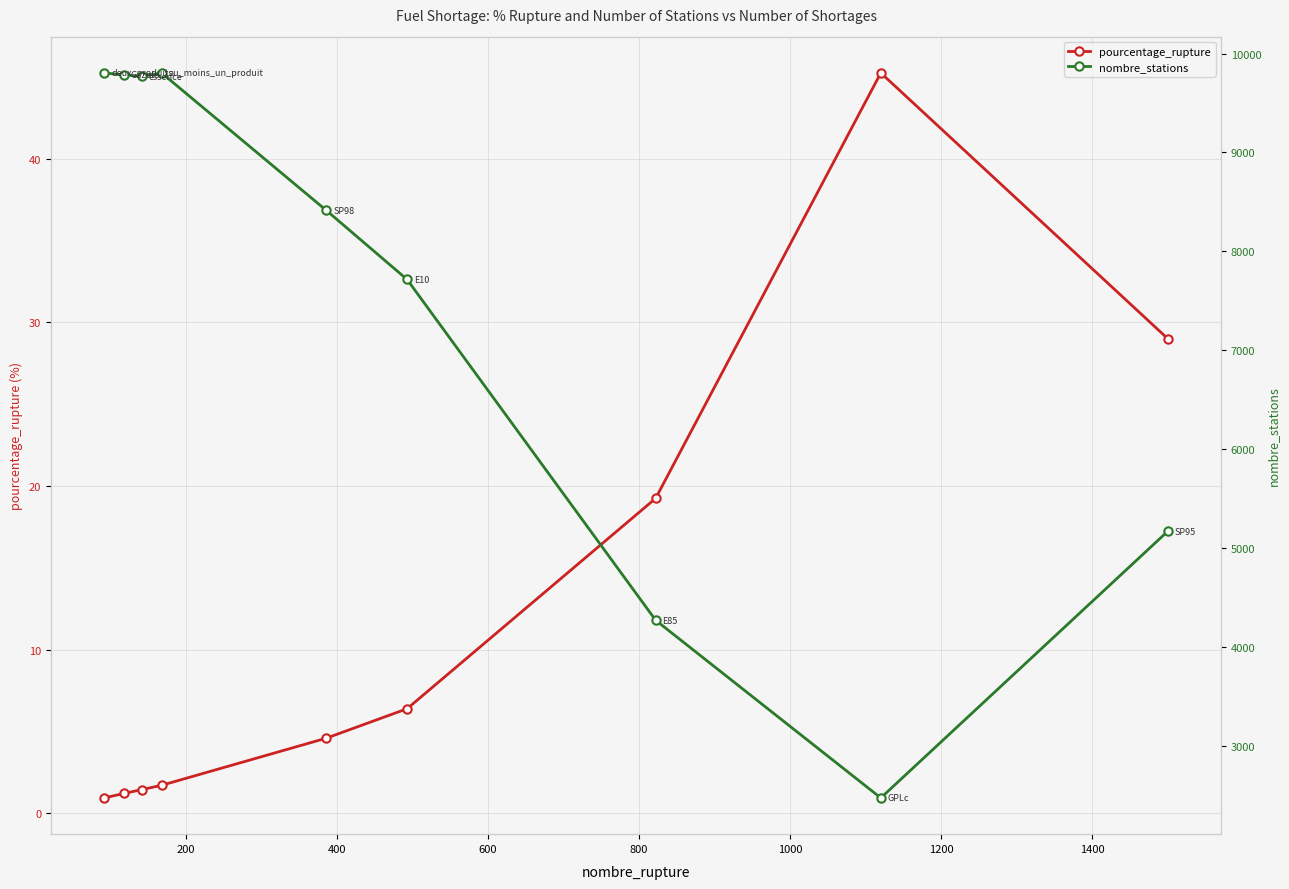

True or false: pourcentage_rupture has more than 2 points higher than both neighbors.

False